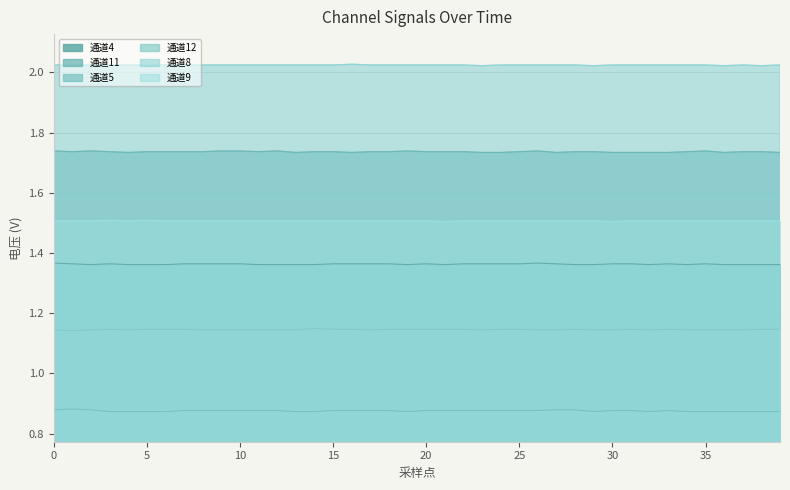

At how many categories does at least one series exceed 0?

40